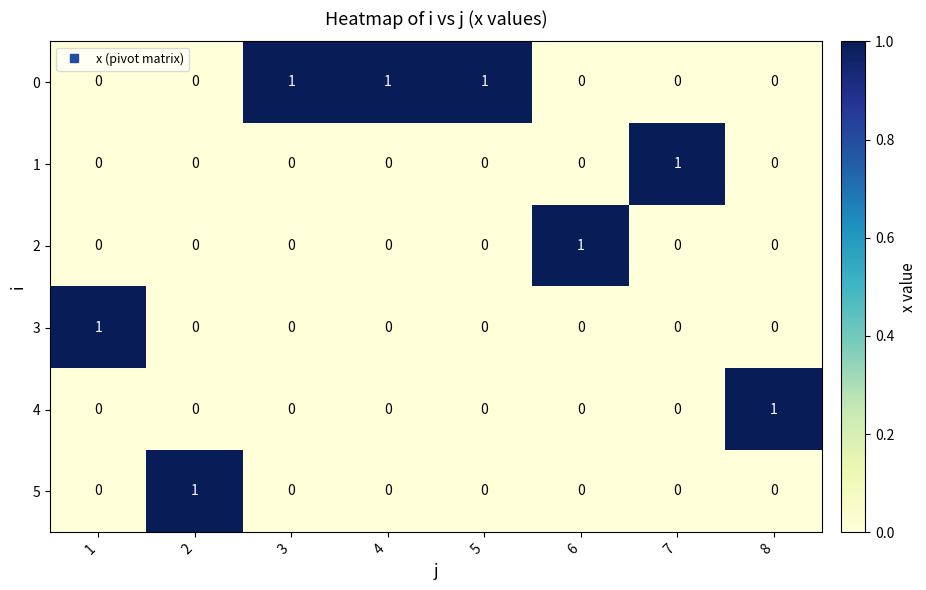

At how many categories does at least one series exceed 0?

8